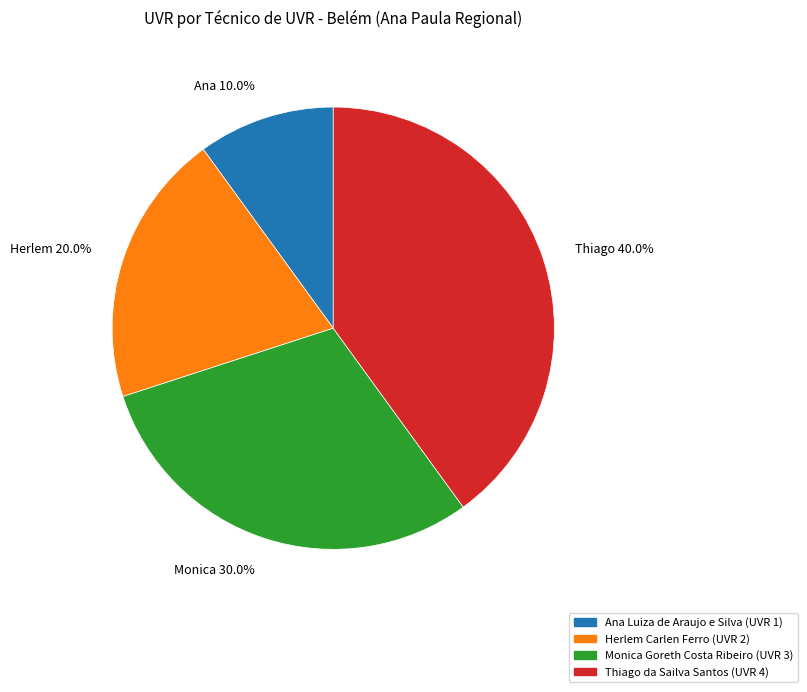

Approximately how many times larger is the value at Ana Luiza de Araujo e Silva compared to Herlem Carlen Ferro?

0.5